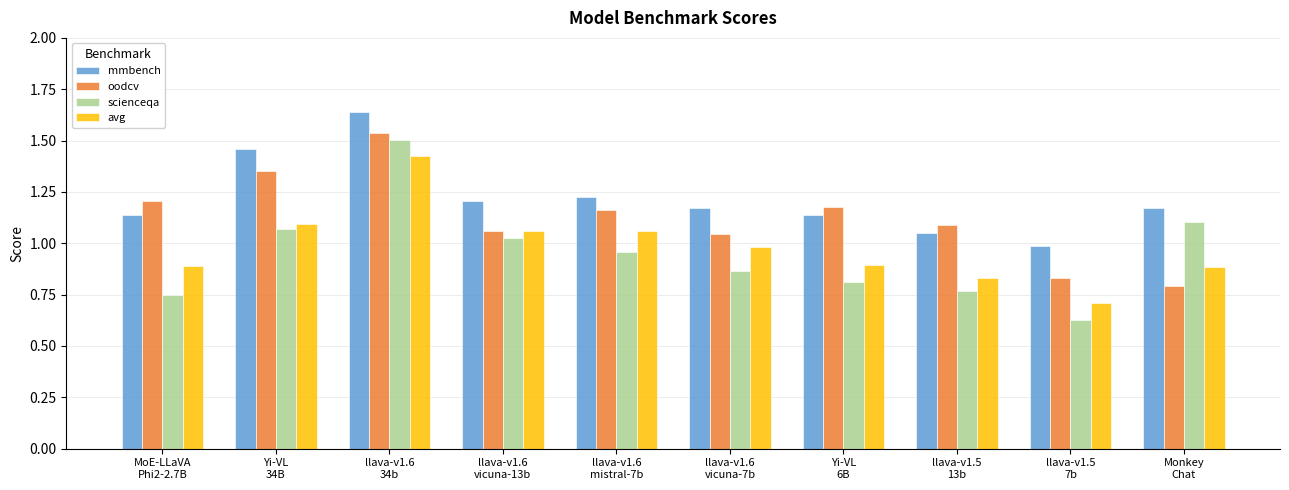

Are the bars grouped side by side (vs. stacked)?

Yes